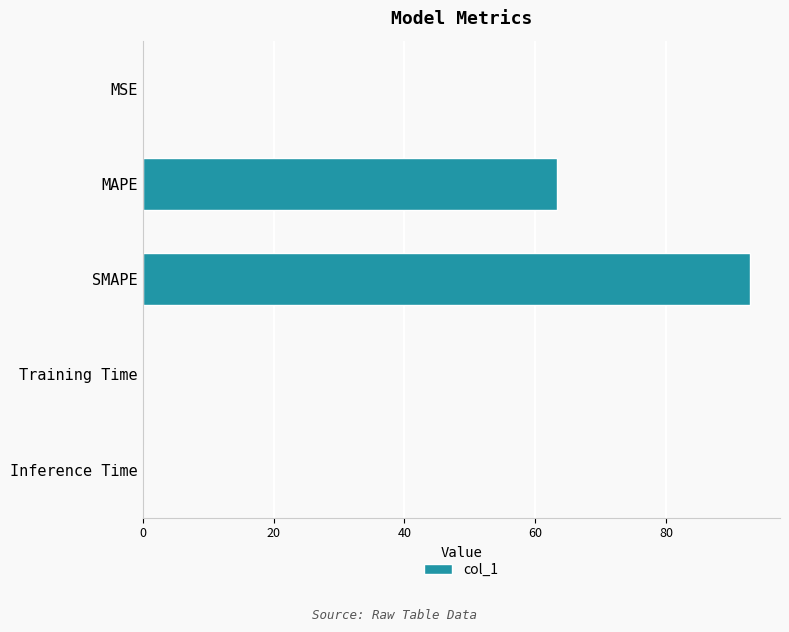

What value does the data have at MAPE?

63.4